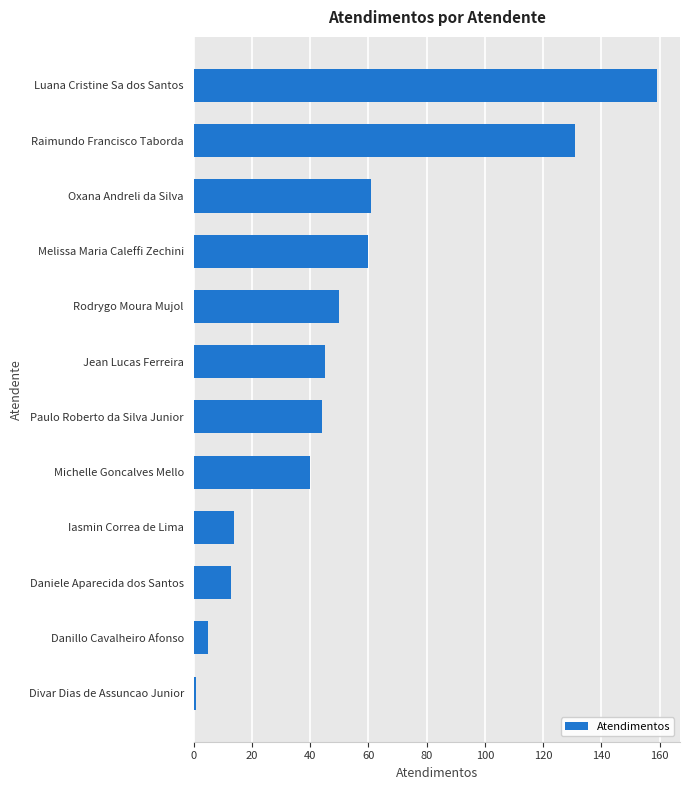

What is the sum of the values at Danillo Cavalheiro Afonso and Paulo Roberto da Silva Junior?

49